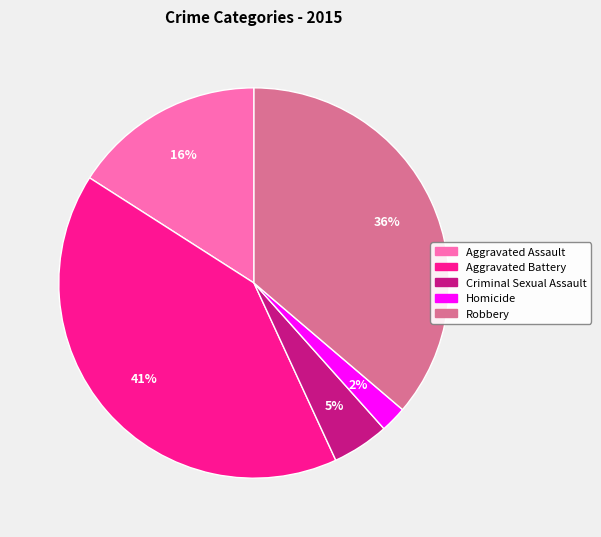

What is the smallest slice in the pie chart?

Homicide